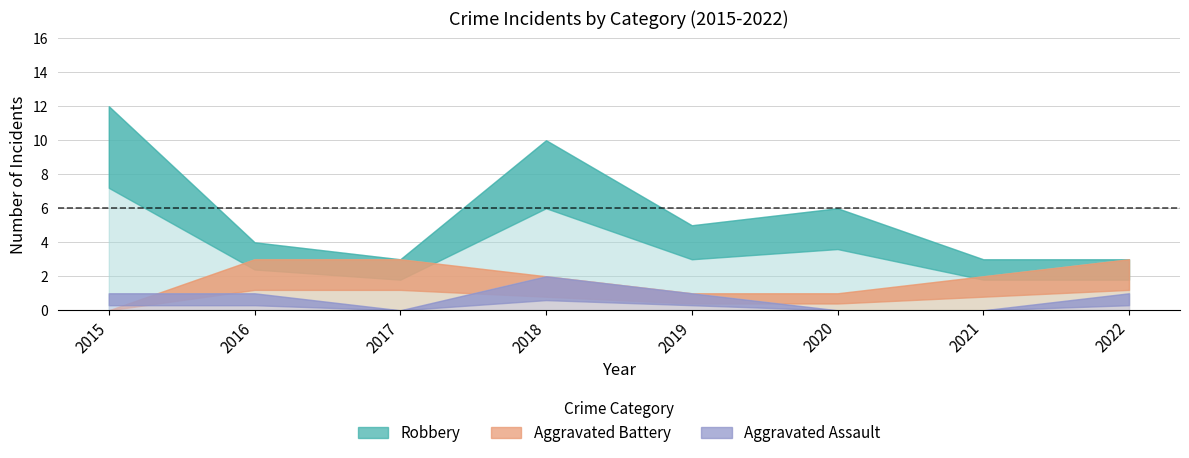

At which category does Aggravated Assault reach its first local valley?

2017